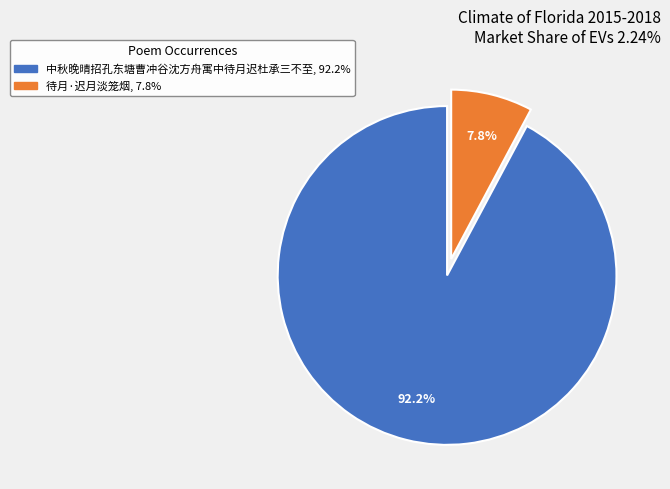

To the nearest percent, what is the average slice percentage?

50%